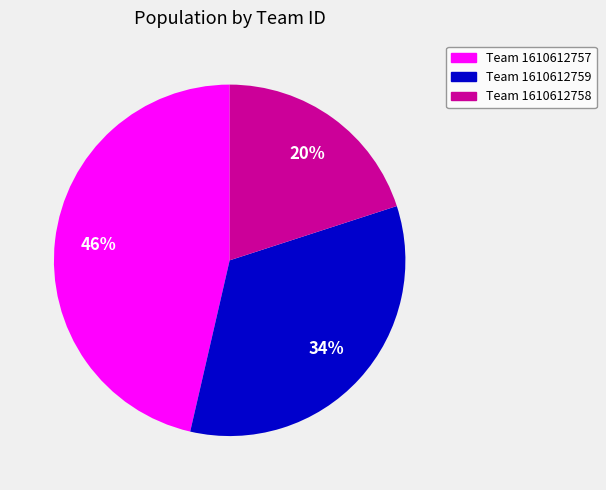

True or false: Team 1610612757 accounts for 37% of the total.

False